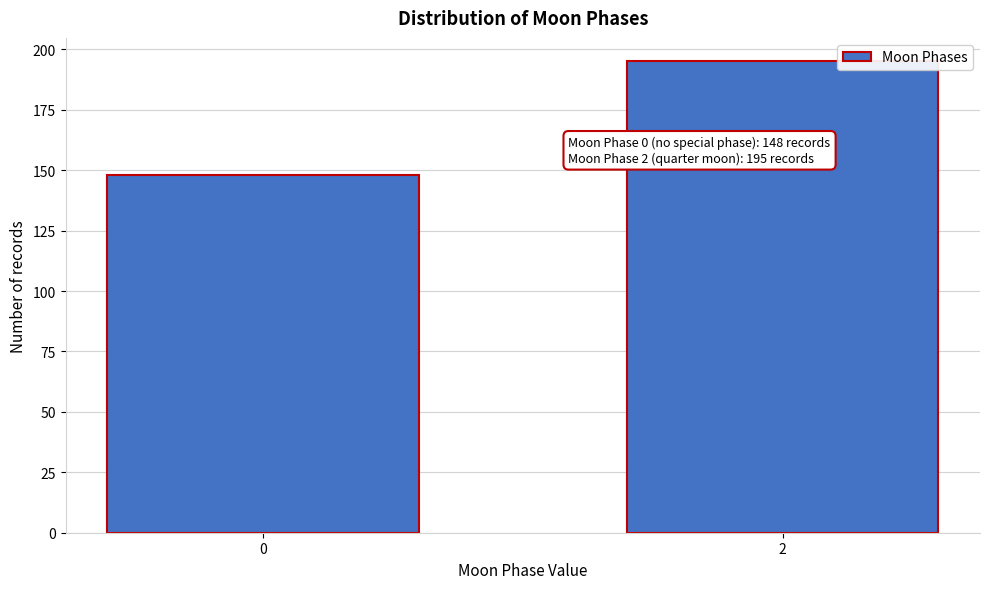

Reading left to right, transcribe all the data shown in this chart.

148	195